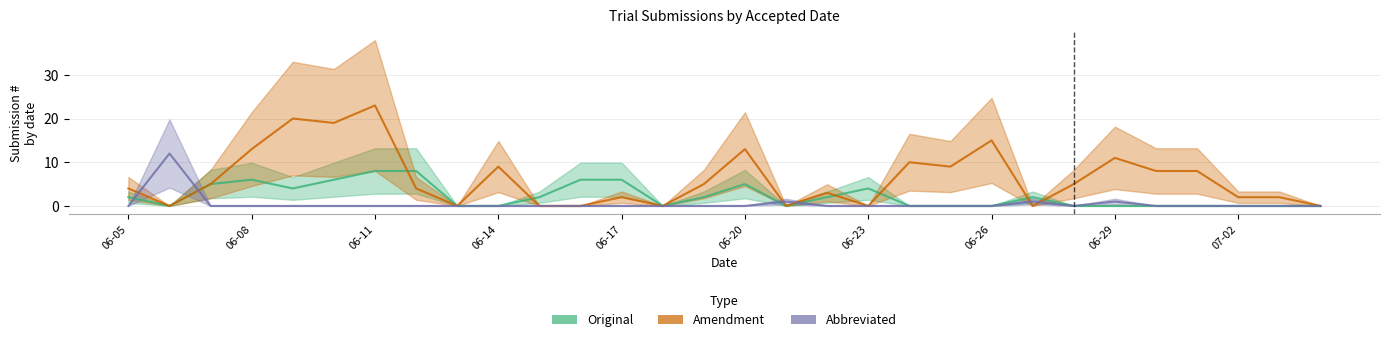

At which category does Abbreviated reach its first local valley?

2019-06-28